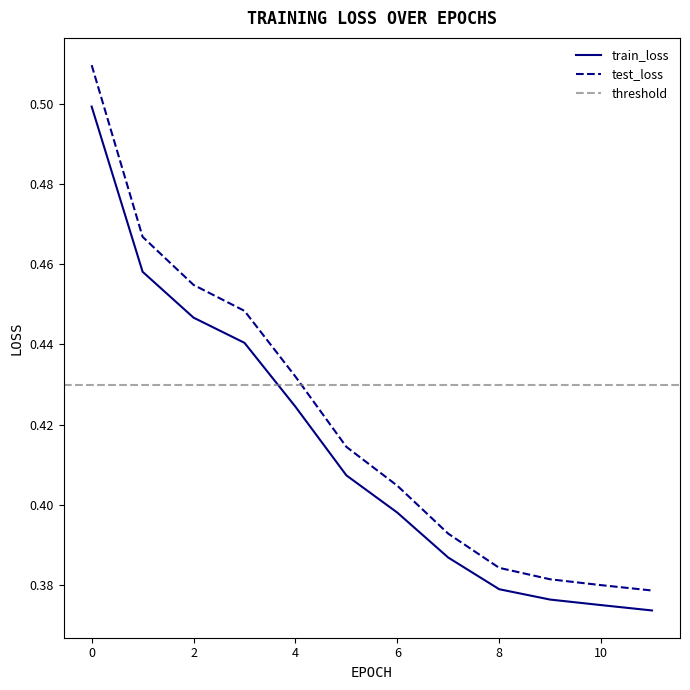

What is the maximum value for test_loss?

0.5